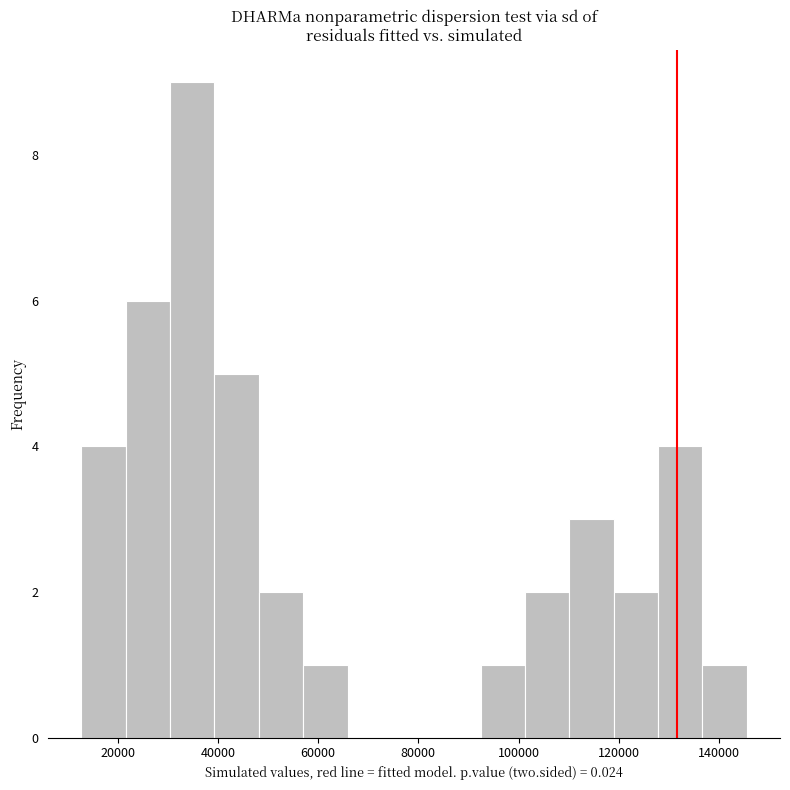

Reading left to right, transcribe this chart: for each bar, give the range it covers on the x-axis and its height. Neither the bar edges nor the heights are printed on the chart, so give them approximately, as read against the axes.

12000 to 22000: 4
22000 to 30000: 6
30000 to 40000: 9
40000 to 48000: 5
48000 to 58000: 2
58000 to 66000: 1
66000 to 74000: 0
74000 to 84000: 0
84000 to 92000: 0
92000 to 102000: 1
102000 to 110000: 2
110000 to 118000: 3
118000 to 128000: 2
128000 to 136000: 4
136000 to 146000: 1